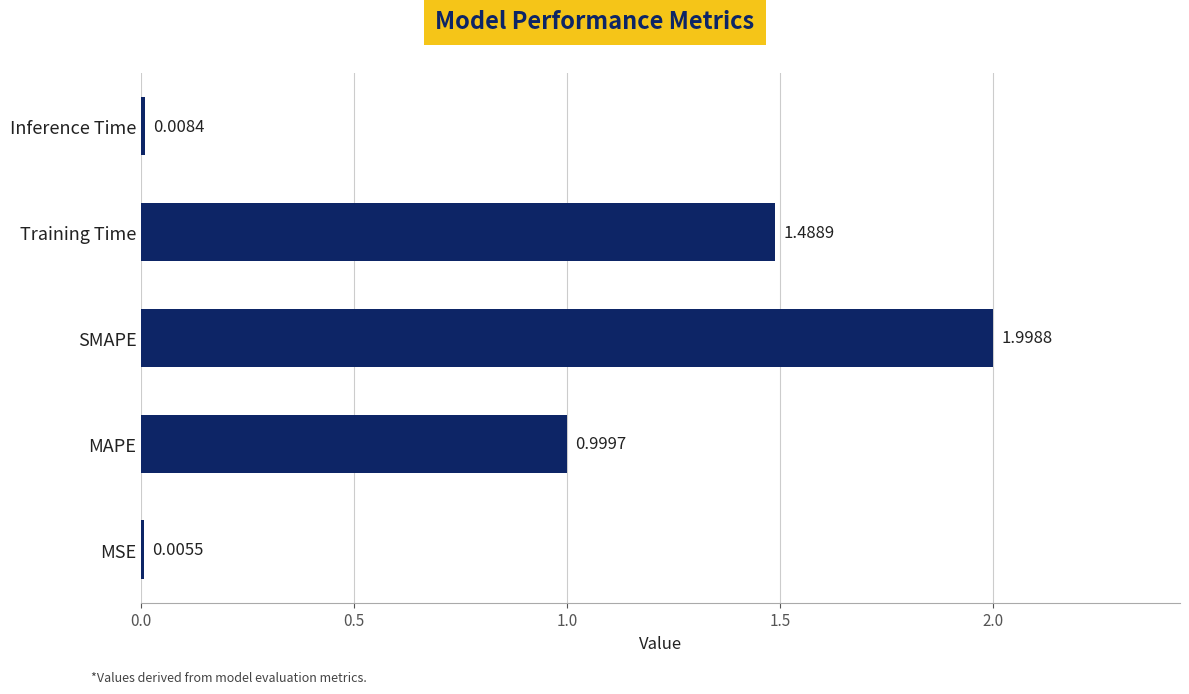

What is the change in value from MAPE to SMAPE?

+1.0